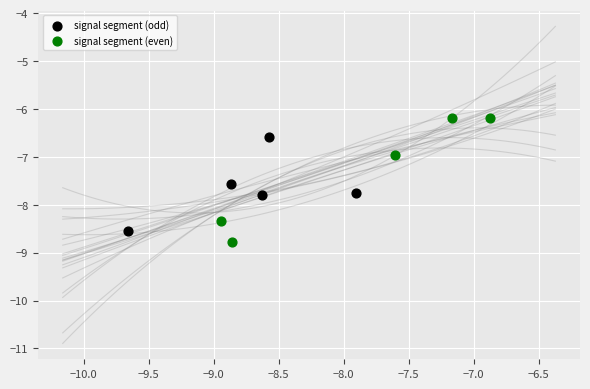

Which series has the largest Y range (max minus min)?

signal segment (even)